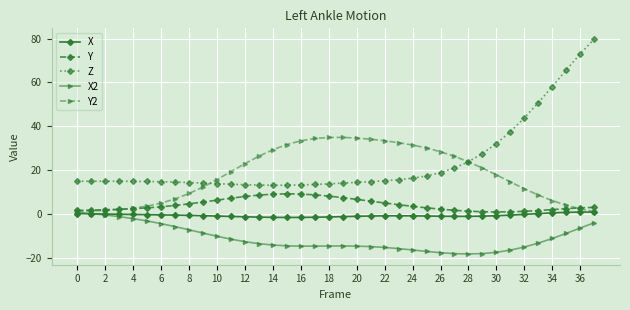

Which series has the largest range (max minus min)?

Z